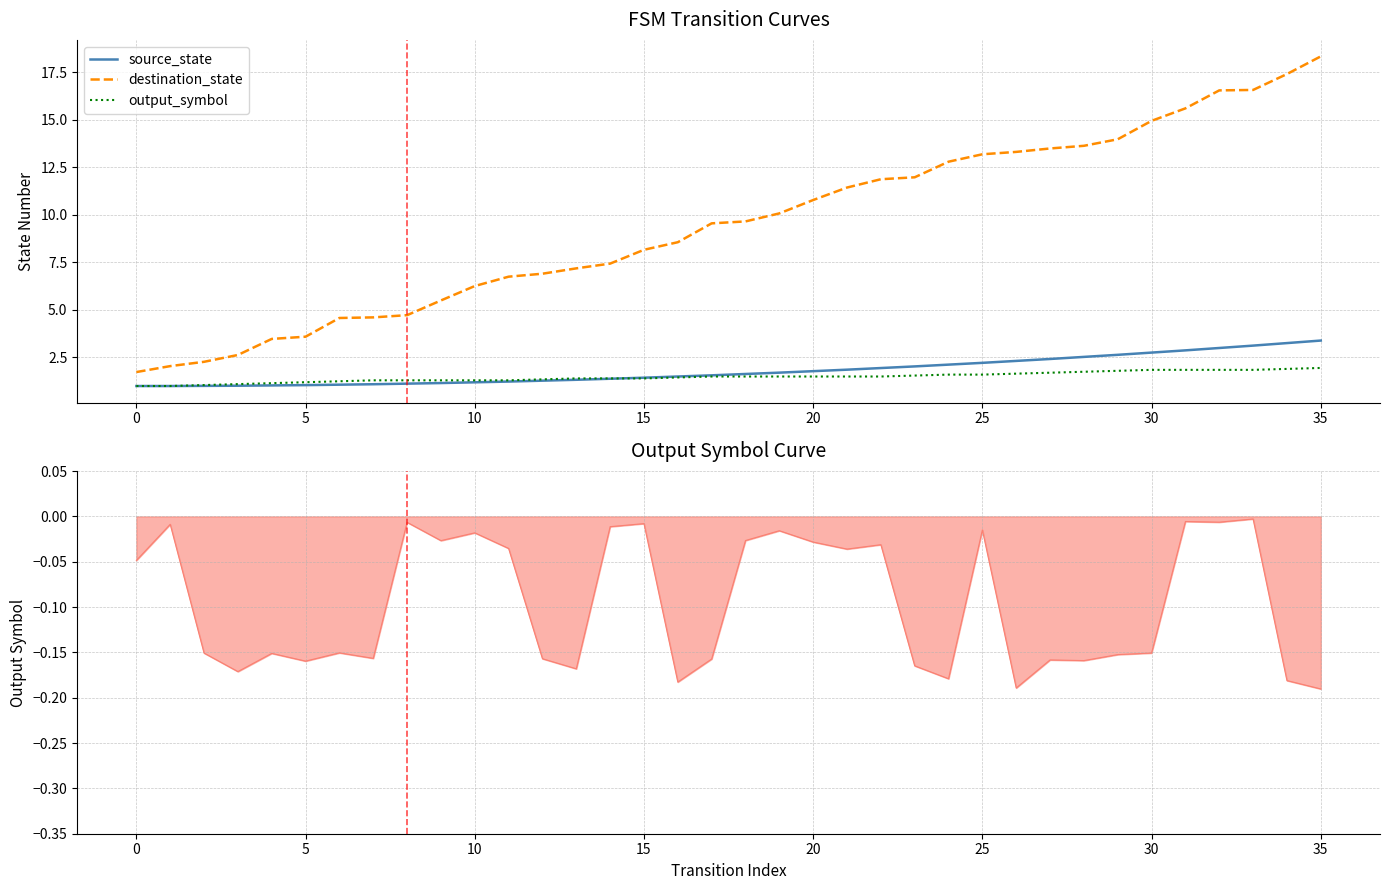

The value of source_state at 31 is 3.9. True or false?

False